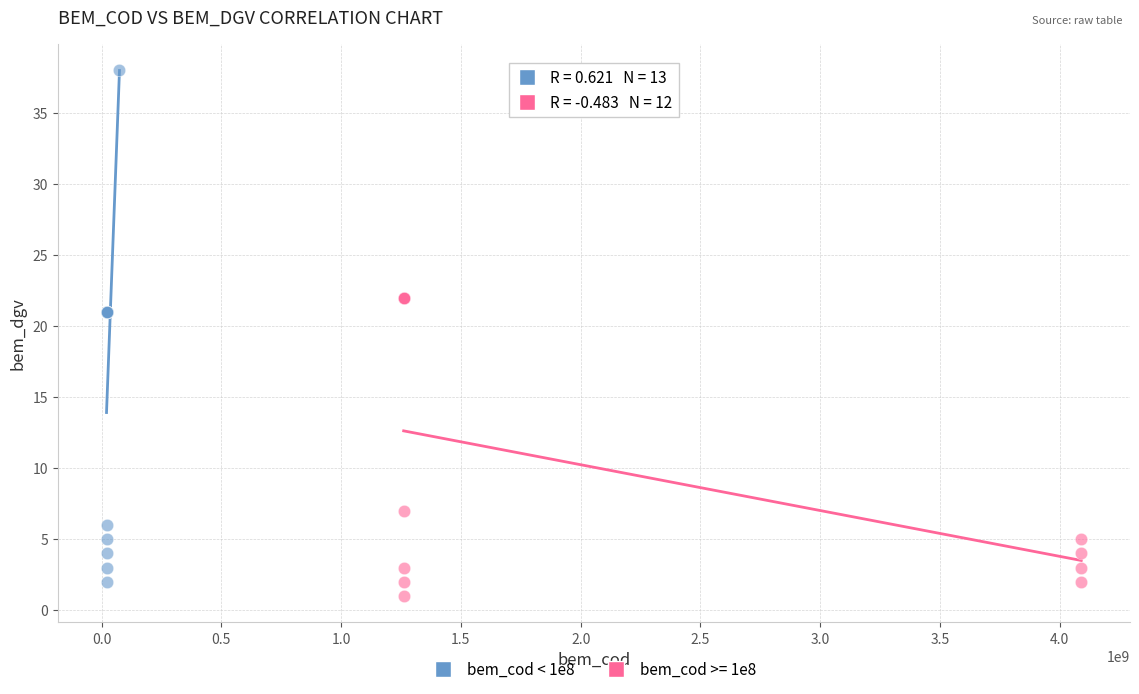

Which series has the largest Y range (max minus min)?

bem_cod < 1e8